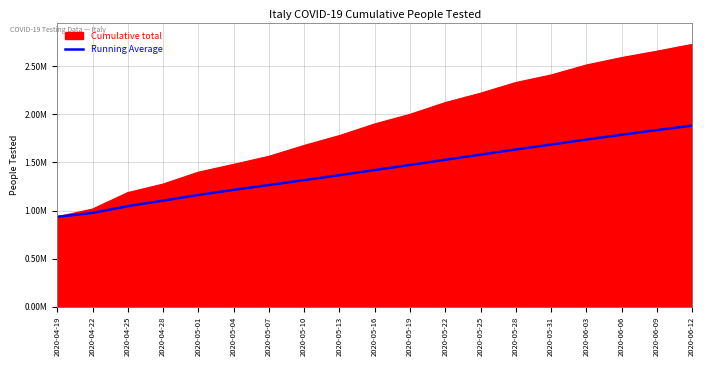

What are all the series names shown in the legend?

Cumulative total, Running Average